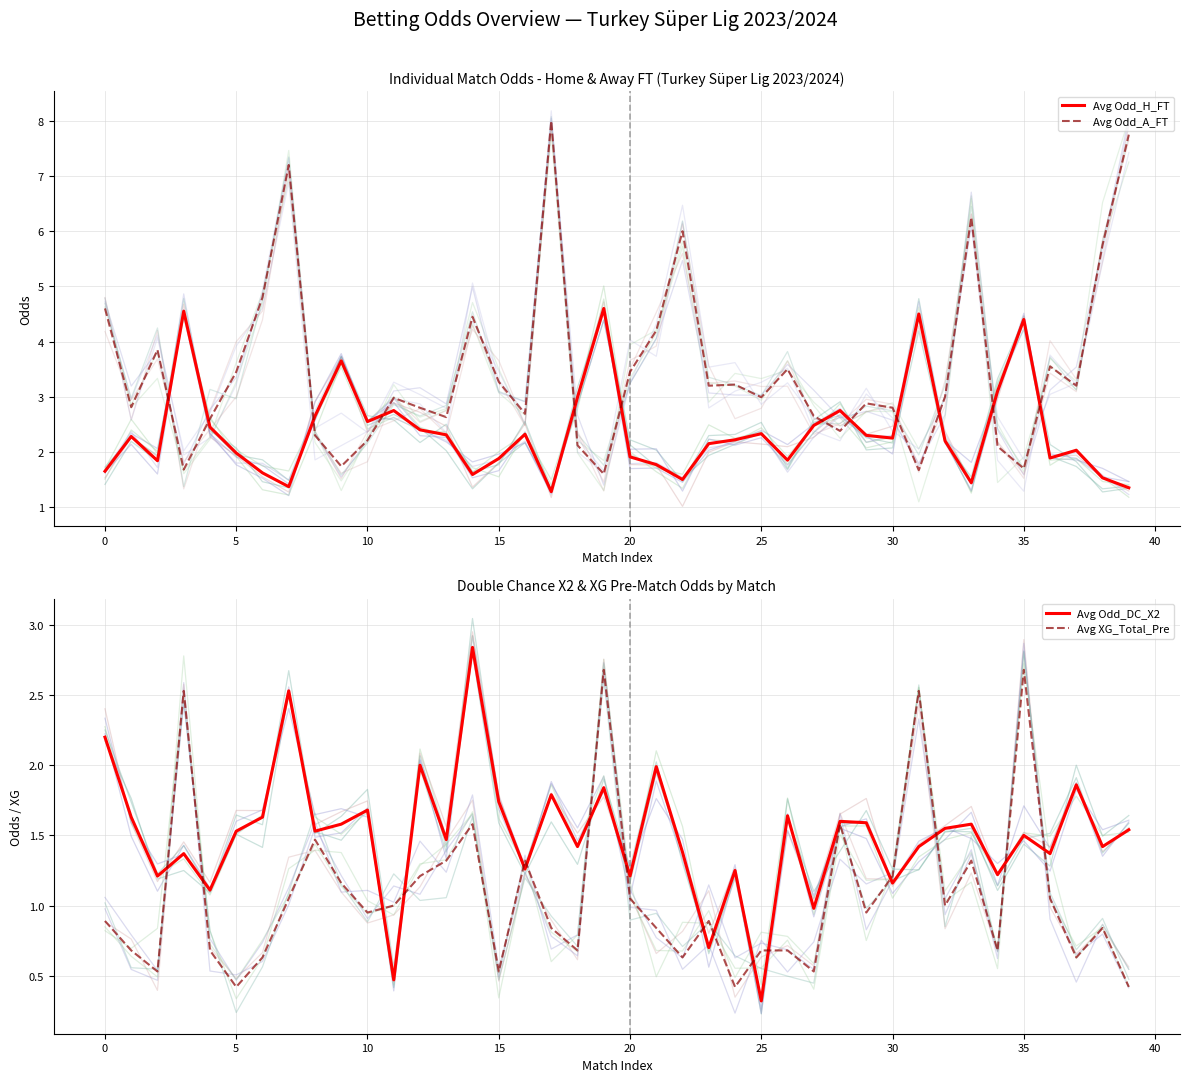

Which series ends up on top after the final intersection of Avg Odd_A_FT and Avg Odd_H_FT?

Avg Odd_A_FT